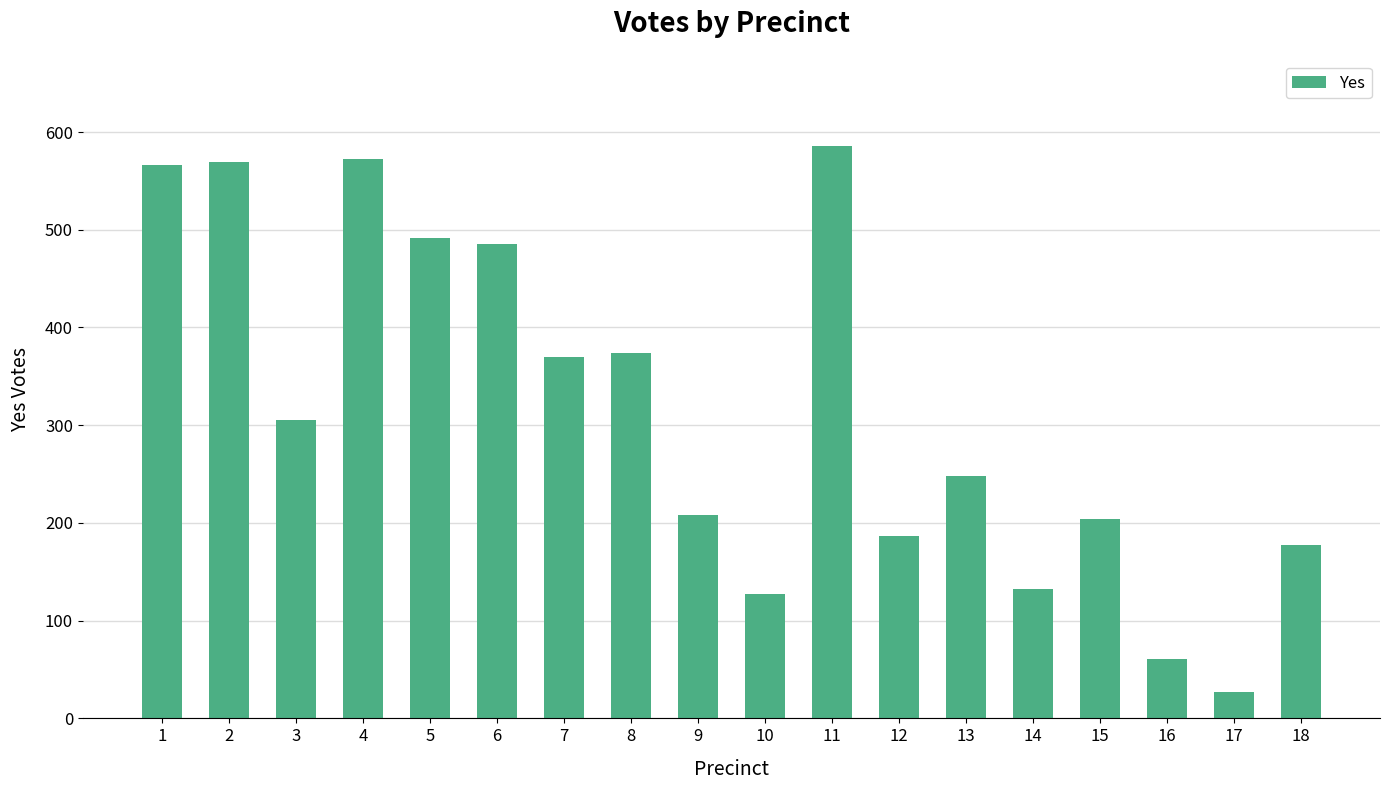

True or false: the data shows 370 at 7.

True